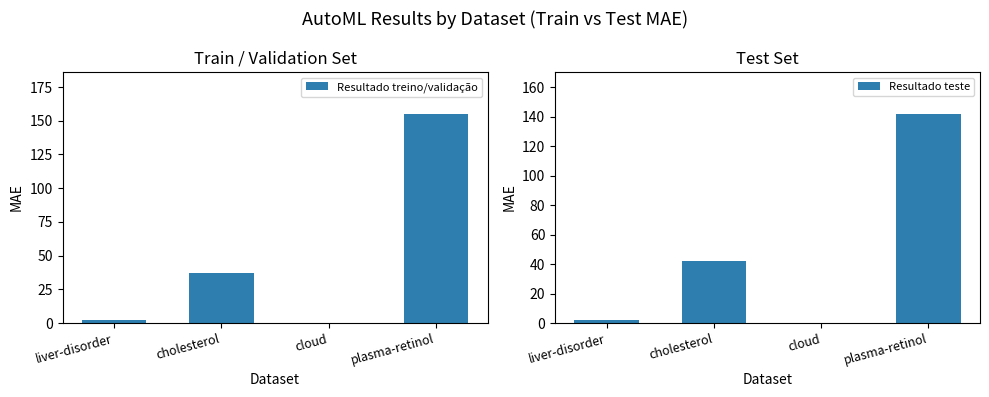

How many bars are there in total?

8